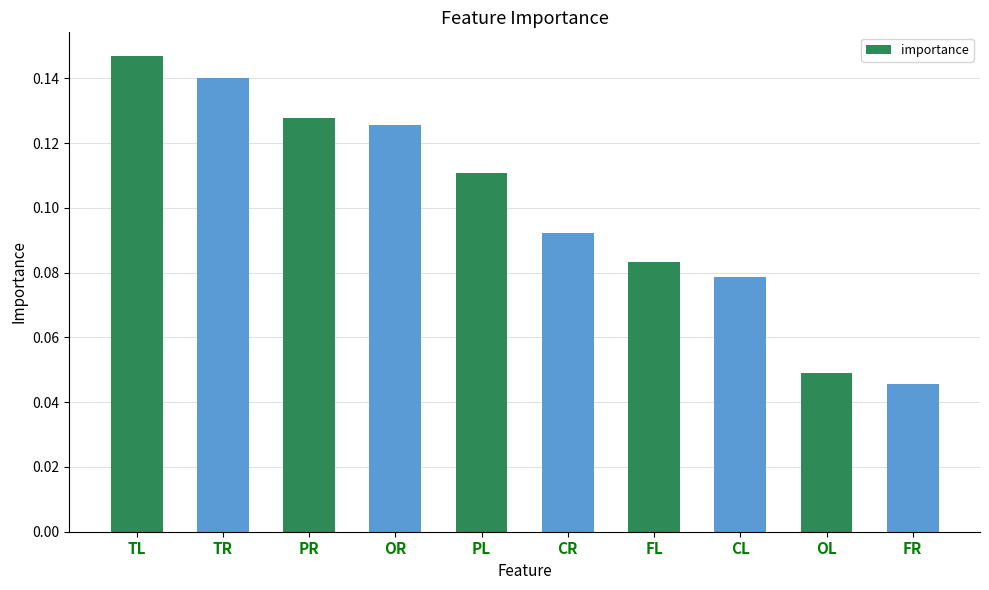

Which category has the lowest value across all series?

FR